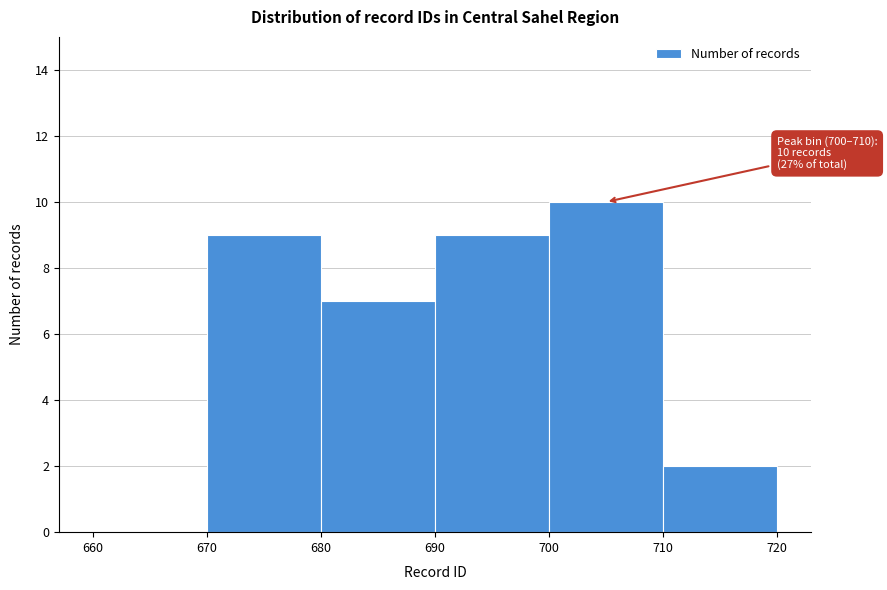

Which range on the x-axis has the tallest bar?

700 to 710